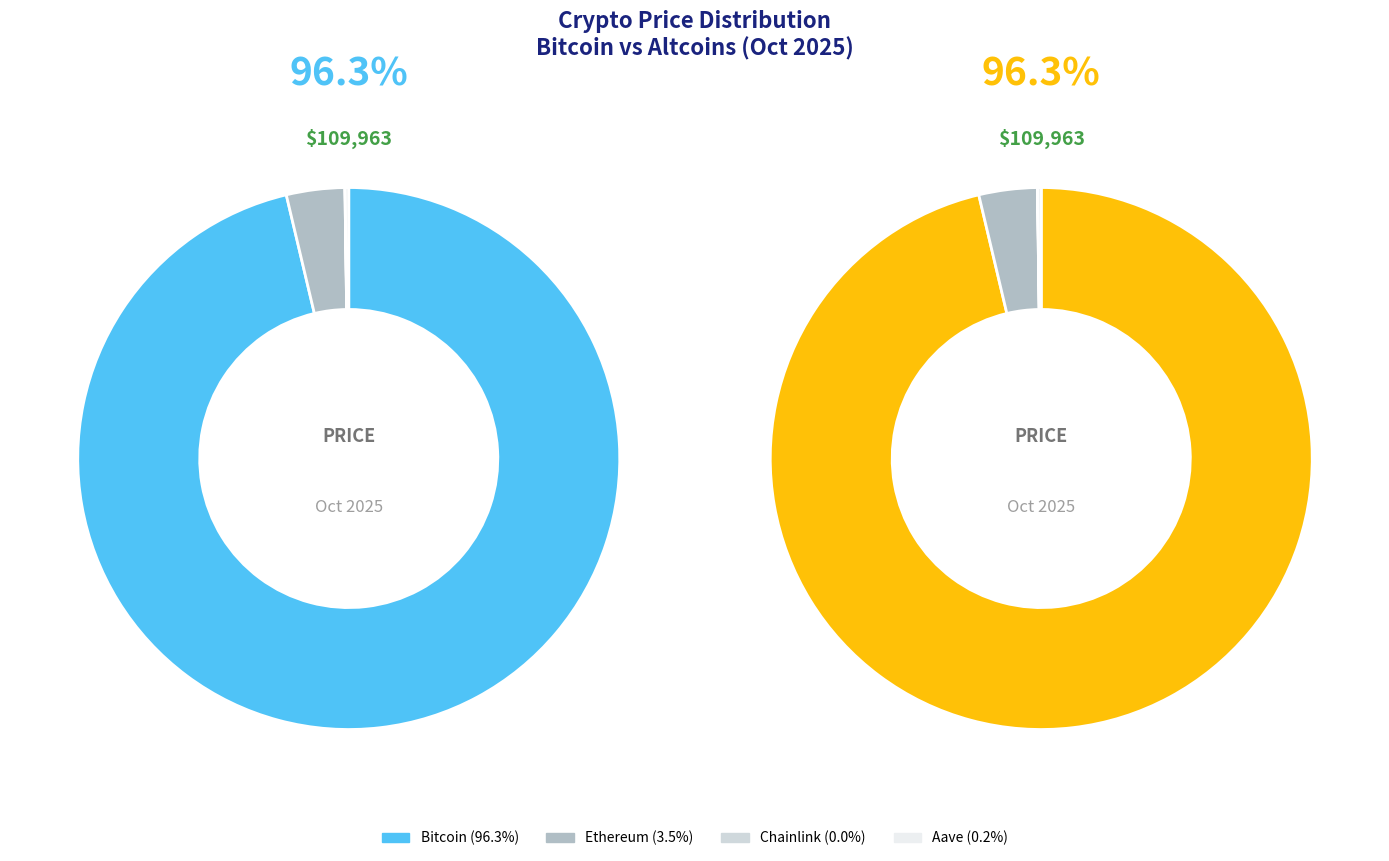

Count the number of slices in the pie.

4